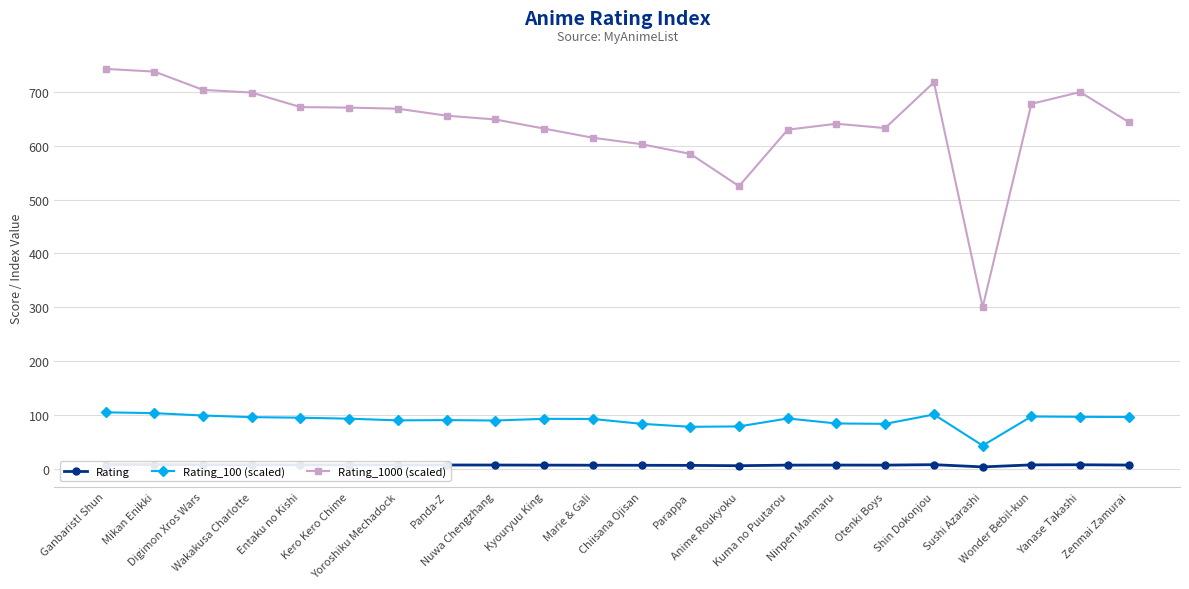

The value of Rating at Ninpen Manmaru is 6.4. True or false?

True